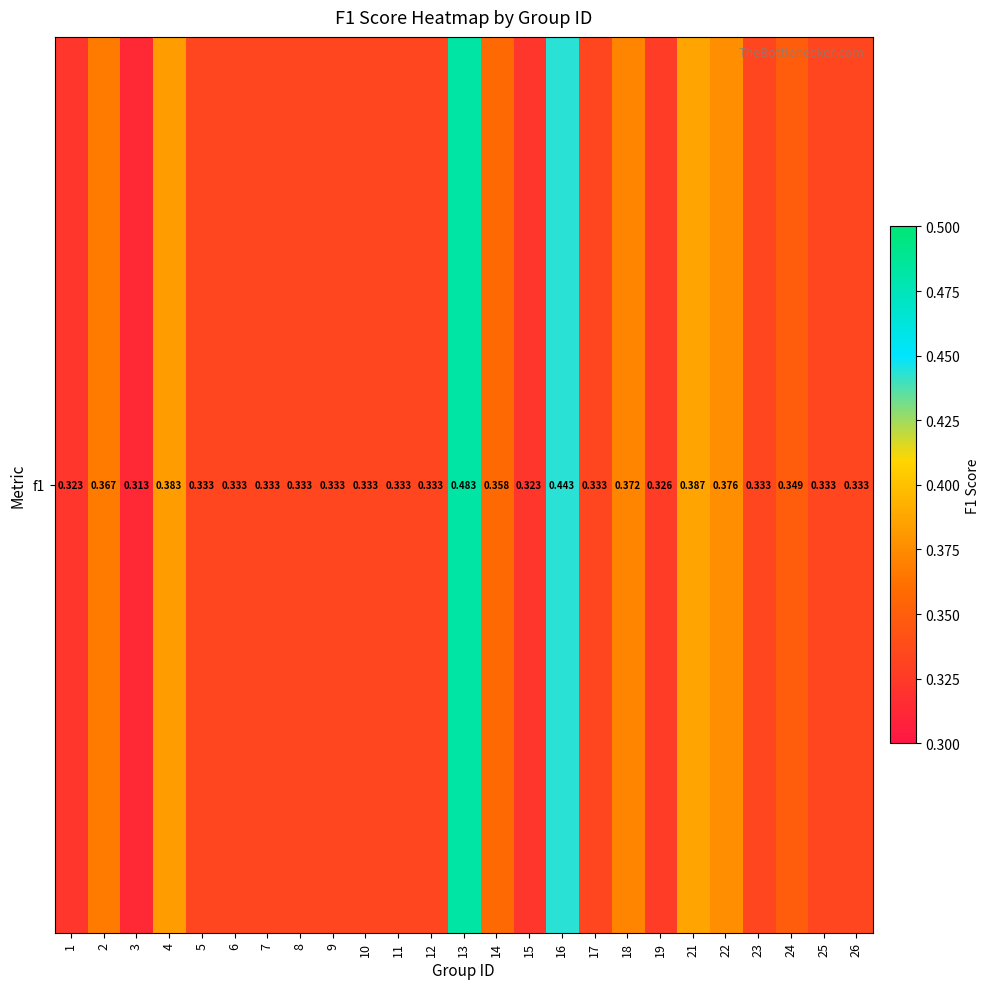

The chart shows a value of 0.1 at 24. True or false?

False